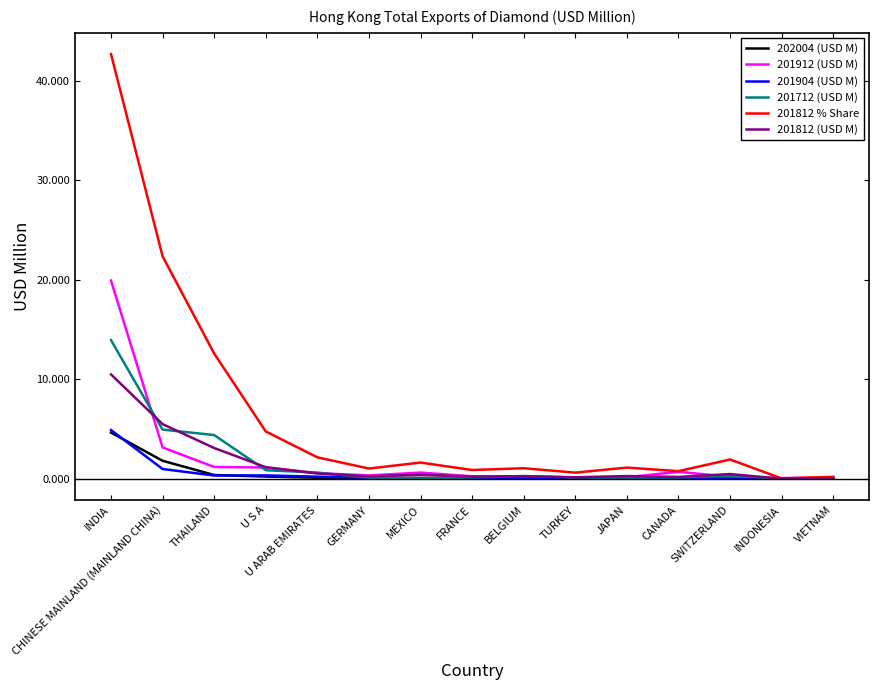

What position from the left is INDONESIA?

14